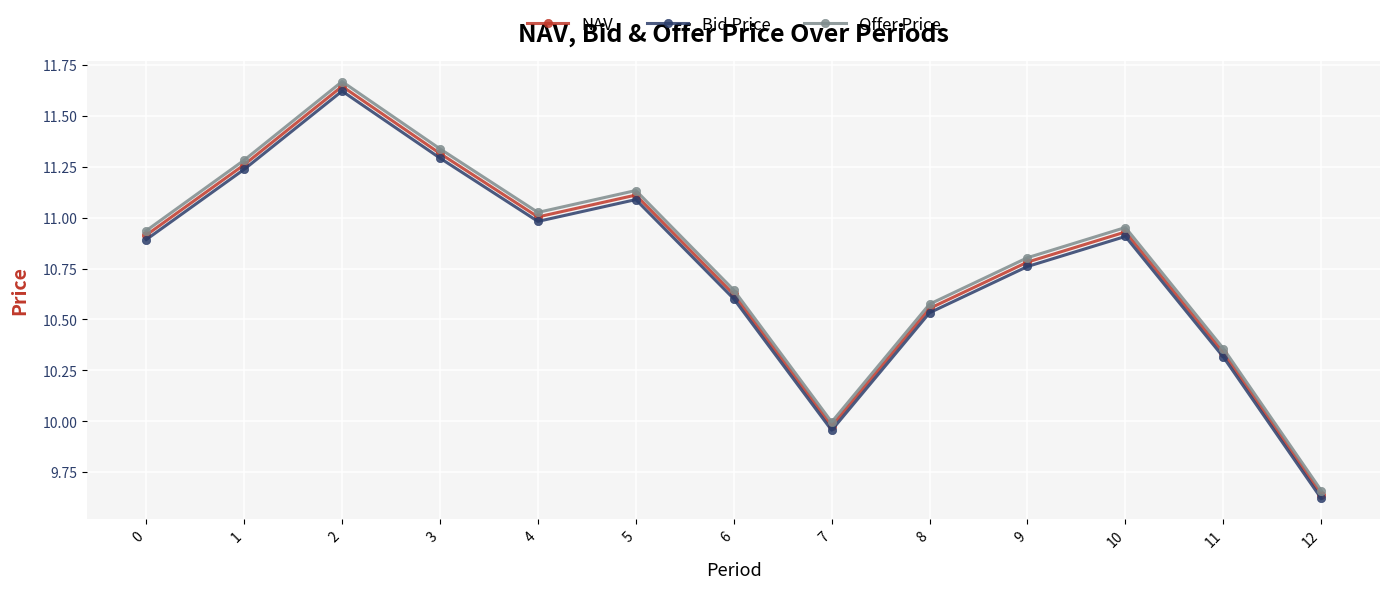

Which label corresponds to the smallest value in the chart?

12